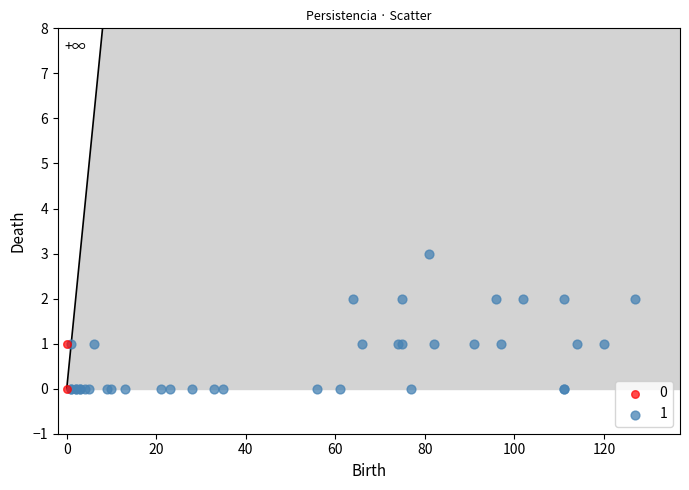

Which series has the largest Y range (max minus min)?

1